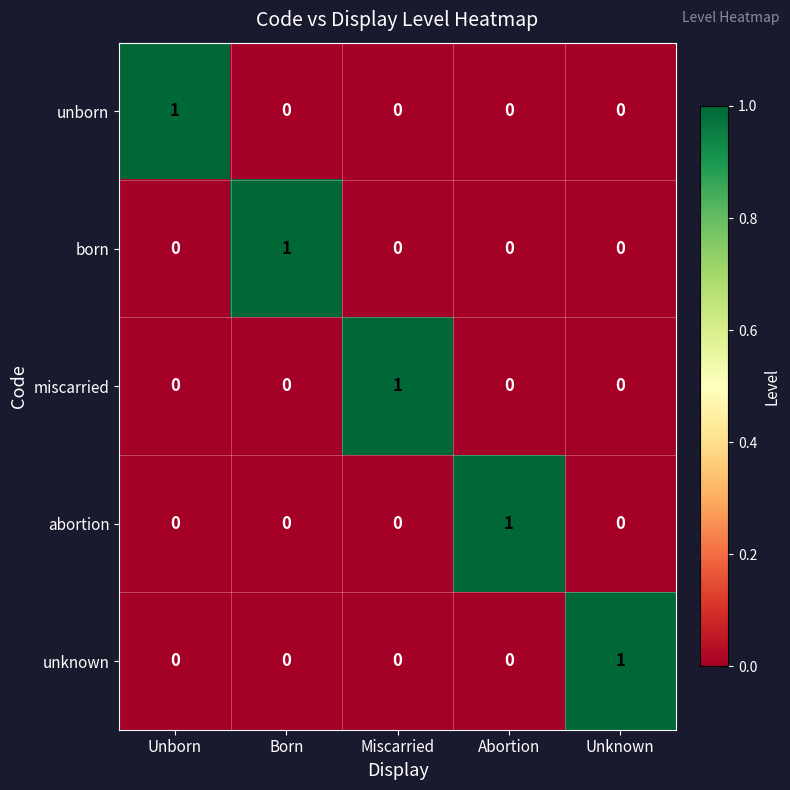

How many distinct data groups are displayed?

5